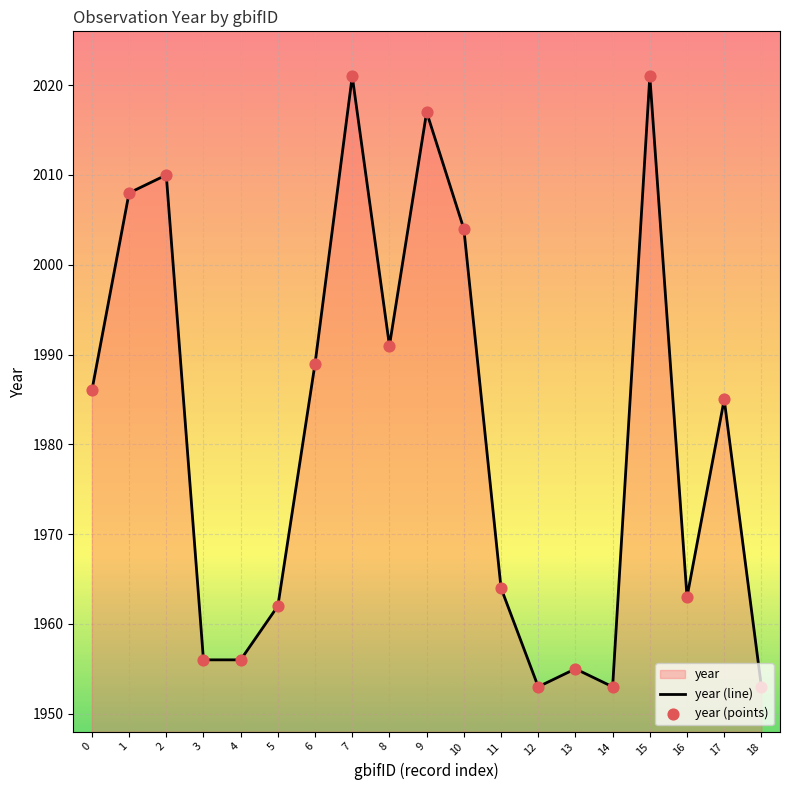

At which category is the sum across all series the highest?

7